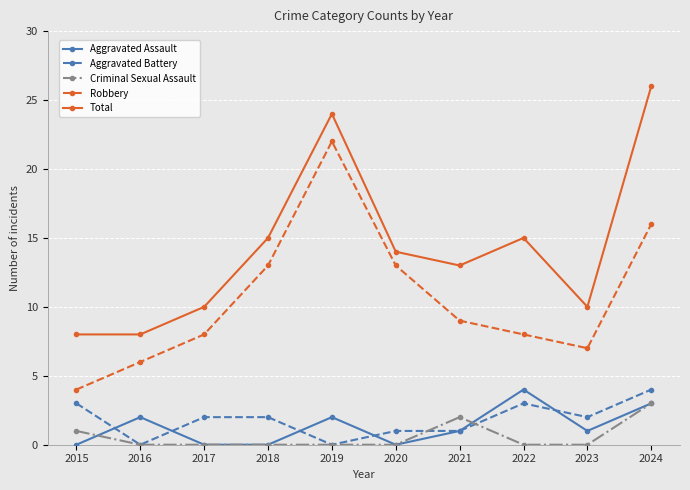

True or false: Aggravated Assault and Aggravated Battery intersect in this chart.

True